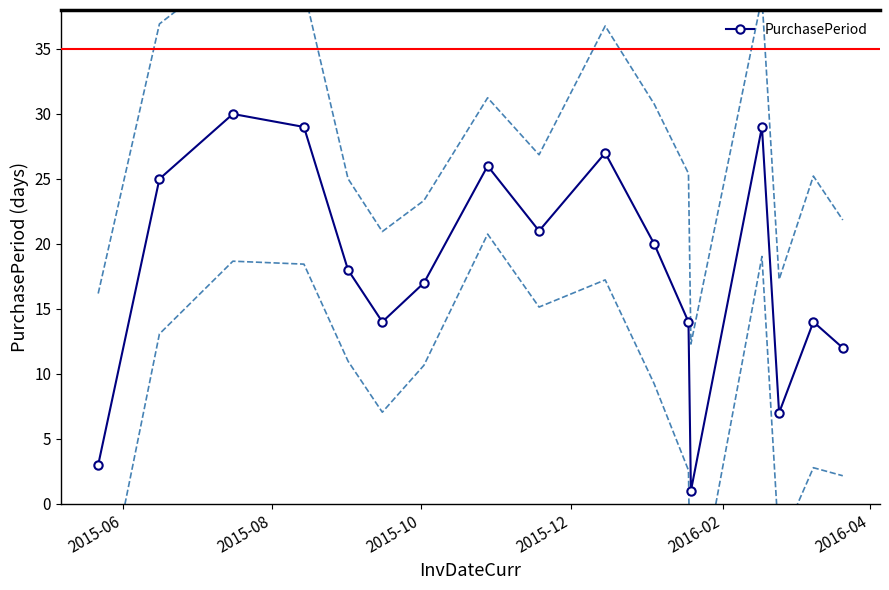

In PurchasePeriod, how many points are higher than both neighbors (excluding endpoints)?

5